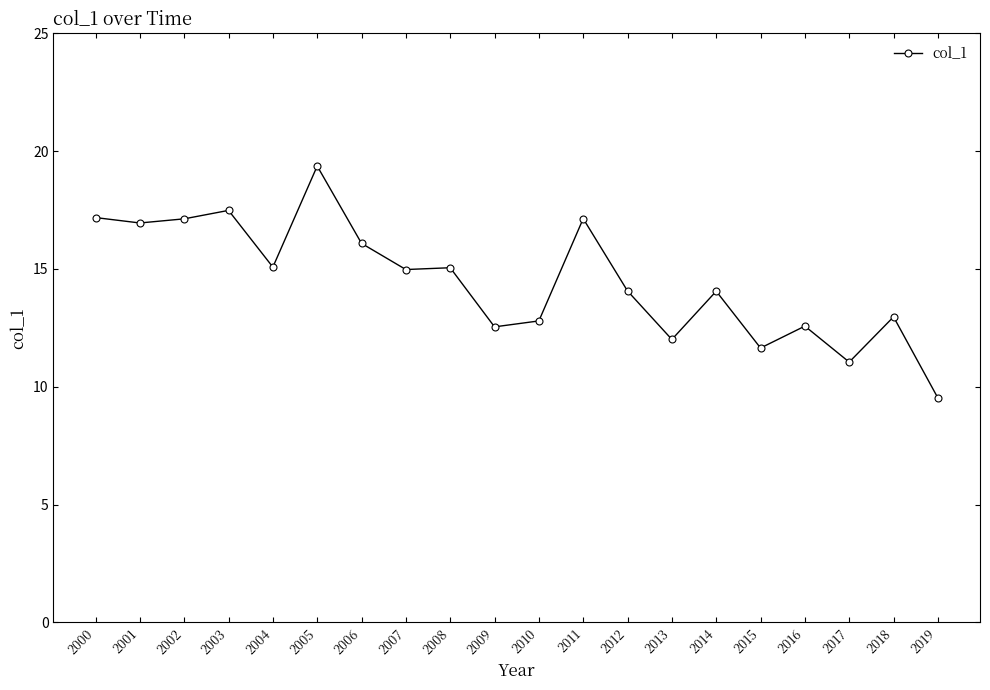

What is the maximum value shown in the chart?

19.4